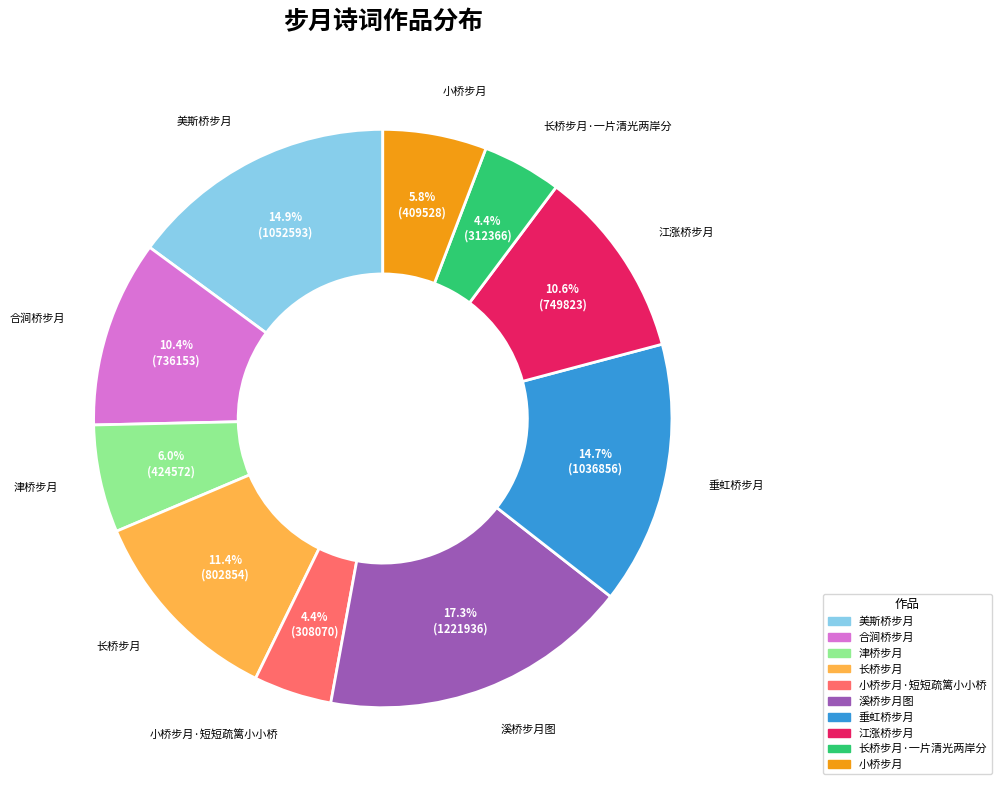

Count the number of slices in the pie.

10